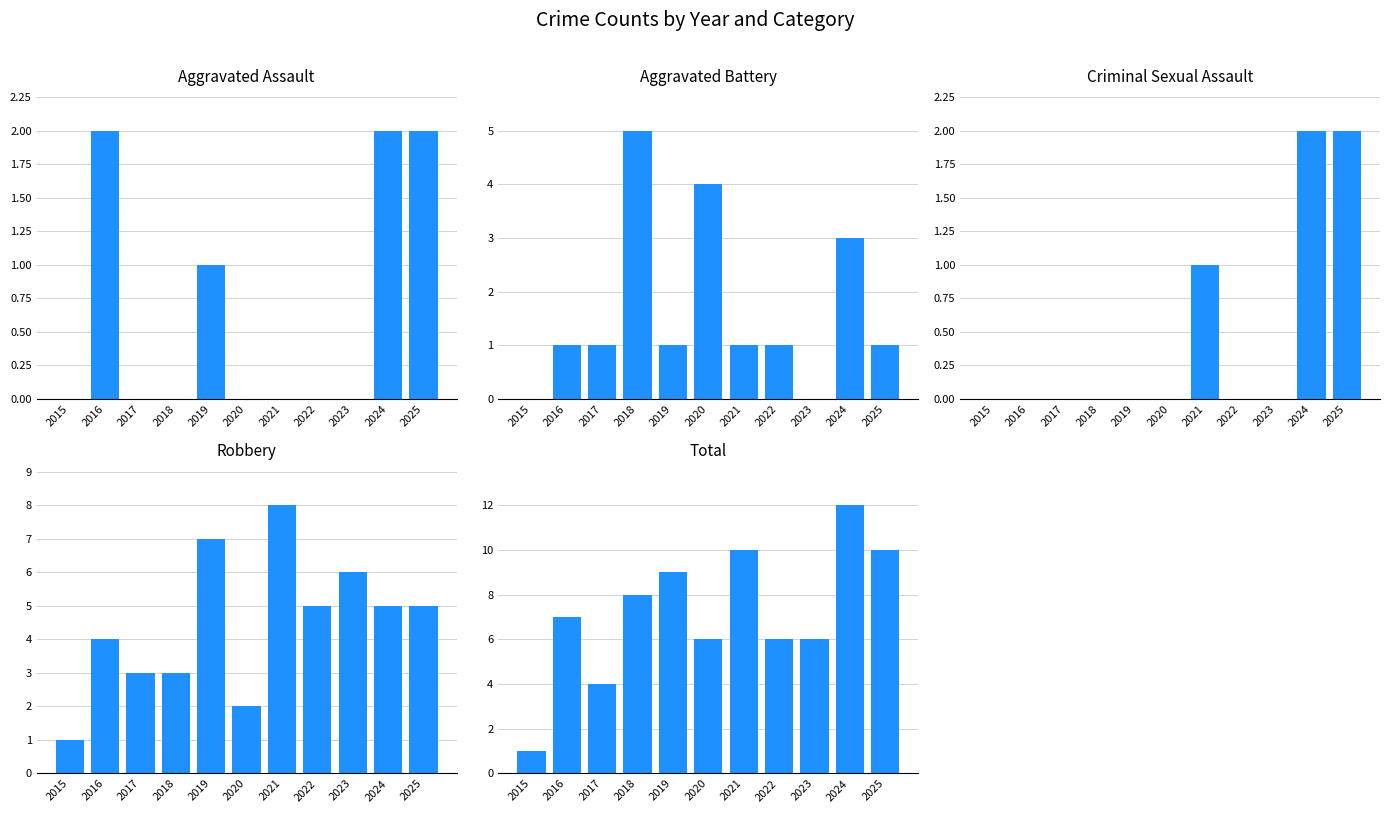

Reading right to left, transcribe all the data shown in this chart.

Aggravated Assault: 2025=2	2024=2	2023=0	2022=0	2021=0	2020=0	2019=1	2018=0	2017=0	2016=2	2015=0
Aggravated Battery: 2025=1	2024=3	2023=0	2022=1	2021=1	2020=4	2019=1	2018=5	2017=1	2016=1	2015=0
Criminal Sexual Assault: 2025=2	2024=2	2023=0	2022=0	2021=1	2020=0	2019=0	2018=0	2017=0	2016=0	2015=0
Robbery: 2025=5	2024=5	2023=6	2022=5	2021=8	2020=2	2019=7	2018=3	2017=3	2016=4	2015=1
Total: 2025=10	2024=12	2023=6	2022=6	2021=10	2020=6	2019=9	2018=8	2017=4	2016=7	2015=1